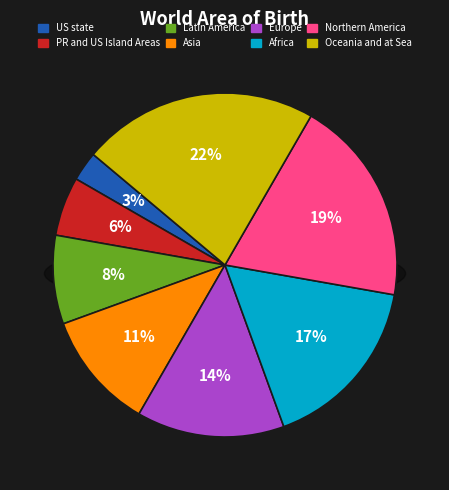

How much of the chart is everything except Latin America?

91.7%